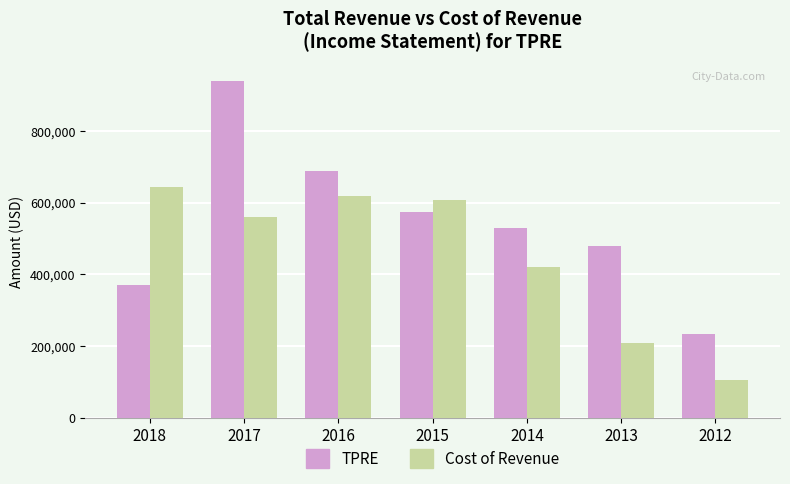

What is the total value across all series at 2018?

1014900